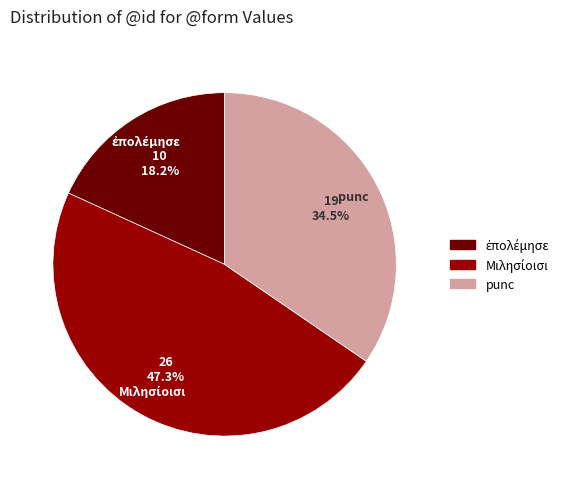

Is there any slice that represents more than half of the pie?

No